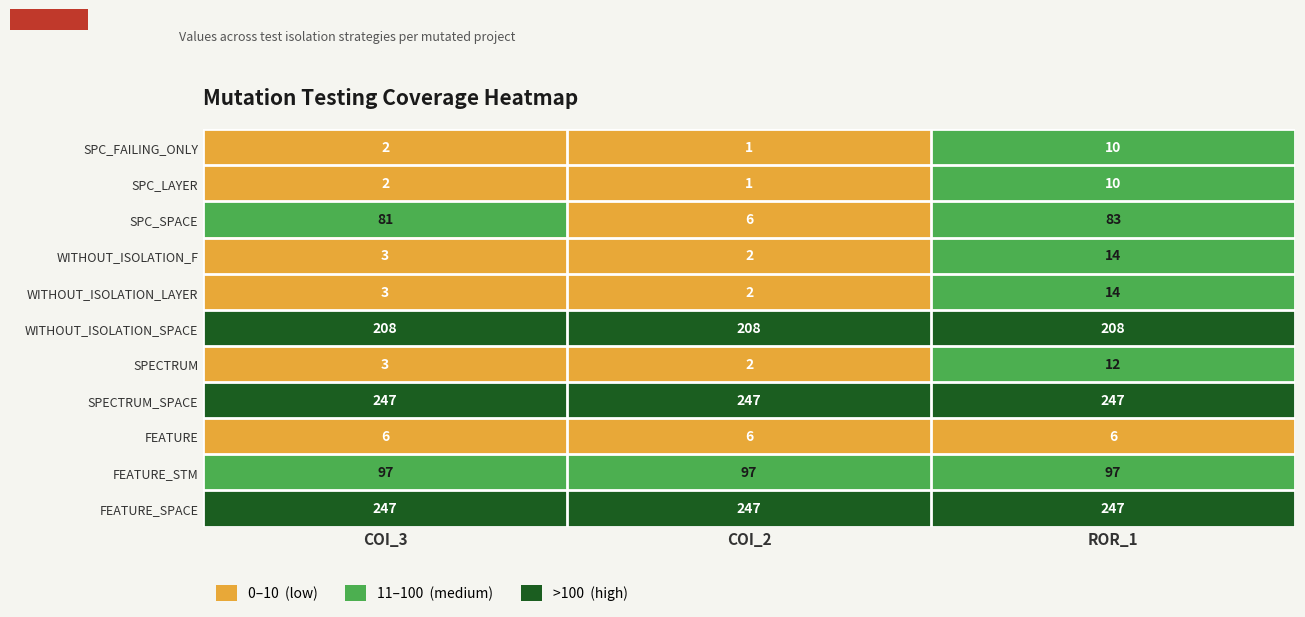

The value of SPECTRUM at COI_3 is 3. True or false?

True